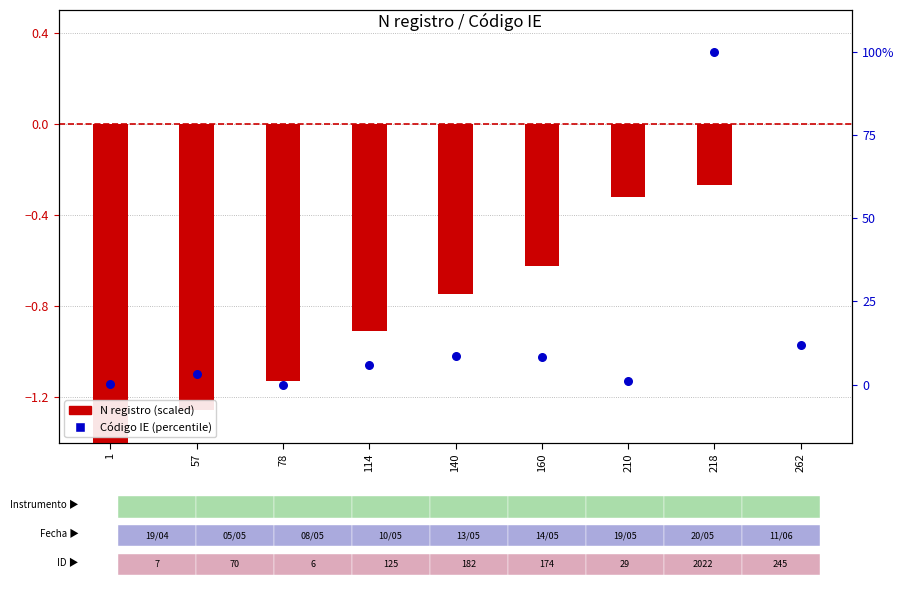

Which series contains the highest Y value?

Código IE (percentile)